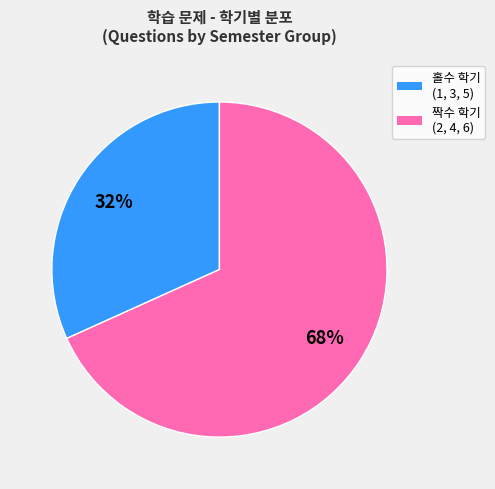

Is the sum of 홀수 학기 (1, 3, 5) and 짝수 학기 (2, 4, 6) greater than half?

Yes